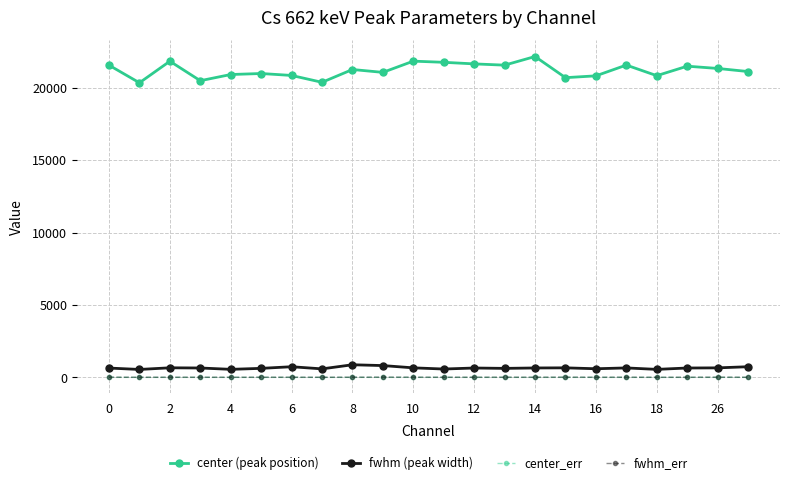

How many lines are shown in the chart?

4